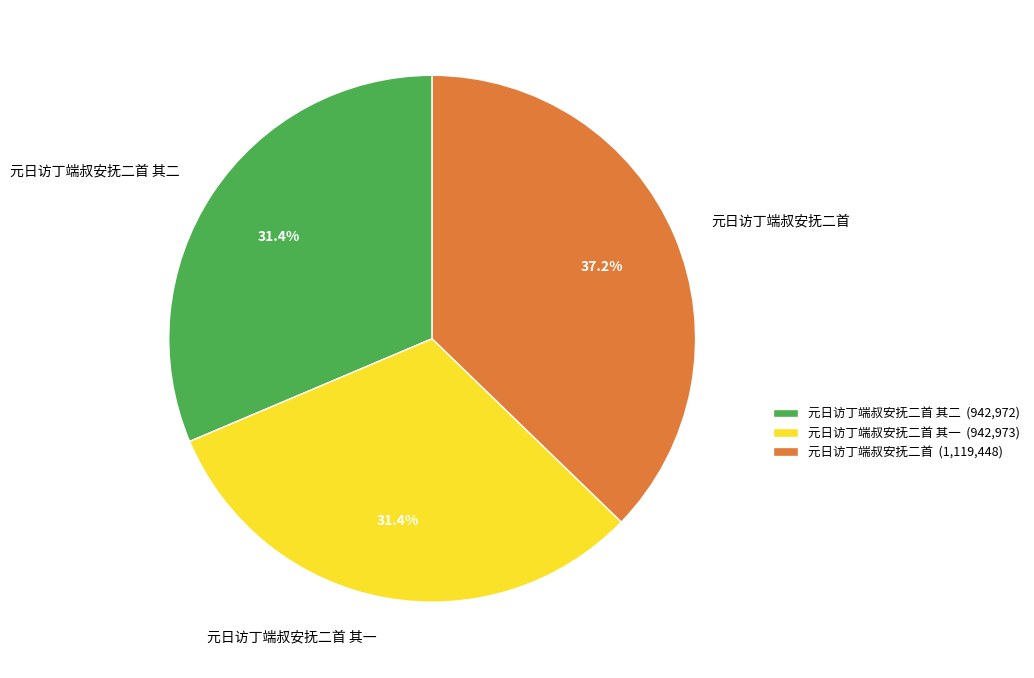

How many slices are in this pie chart?

3